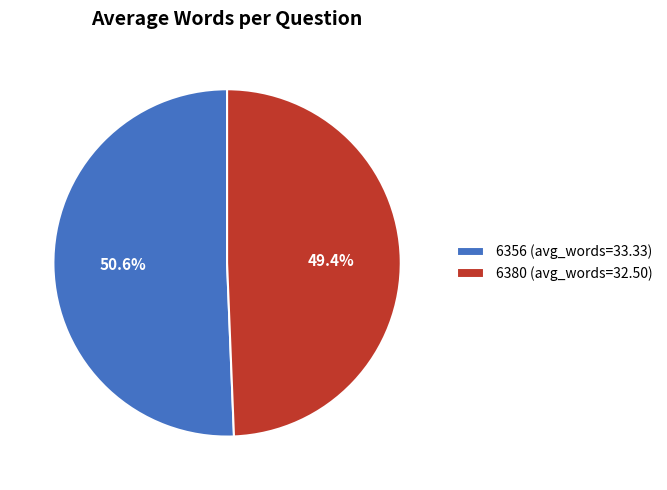

To the nearest percent, what is the difference between the 6356 and 6380 slice percentages?

1%